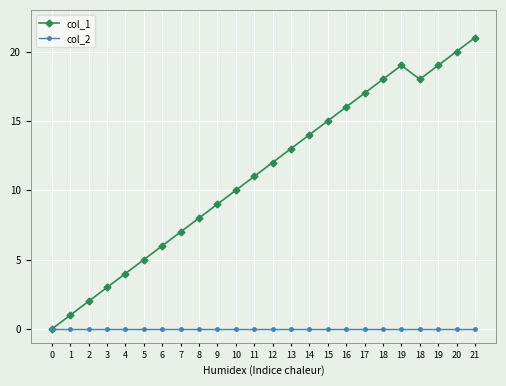

How many lines are shown in the chart?

2